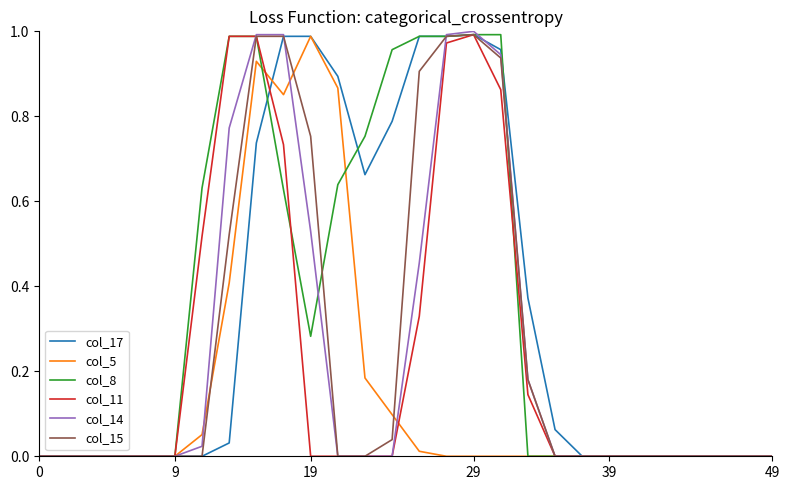

True or false: col_14 has more than 2 points higher than both neighbors.

False